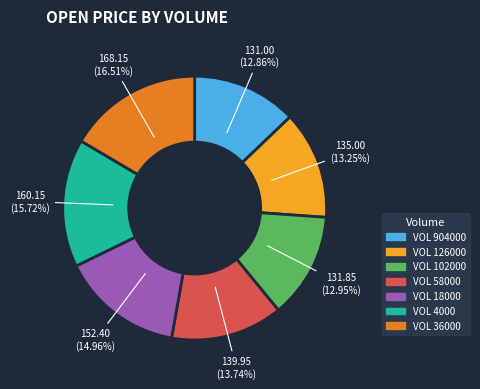

Is the sum of VOL 904000 and VOL 126000 greater than half?

No